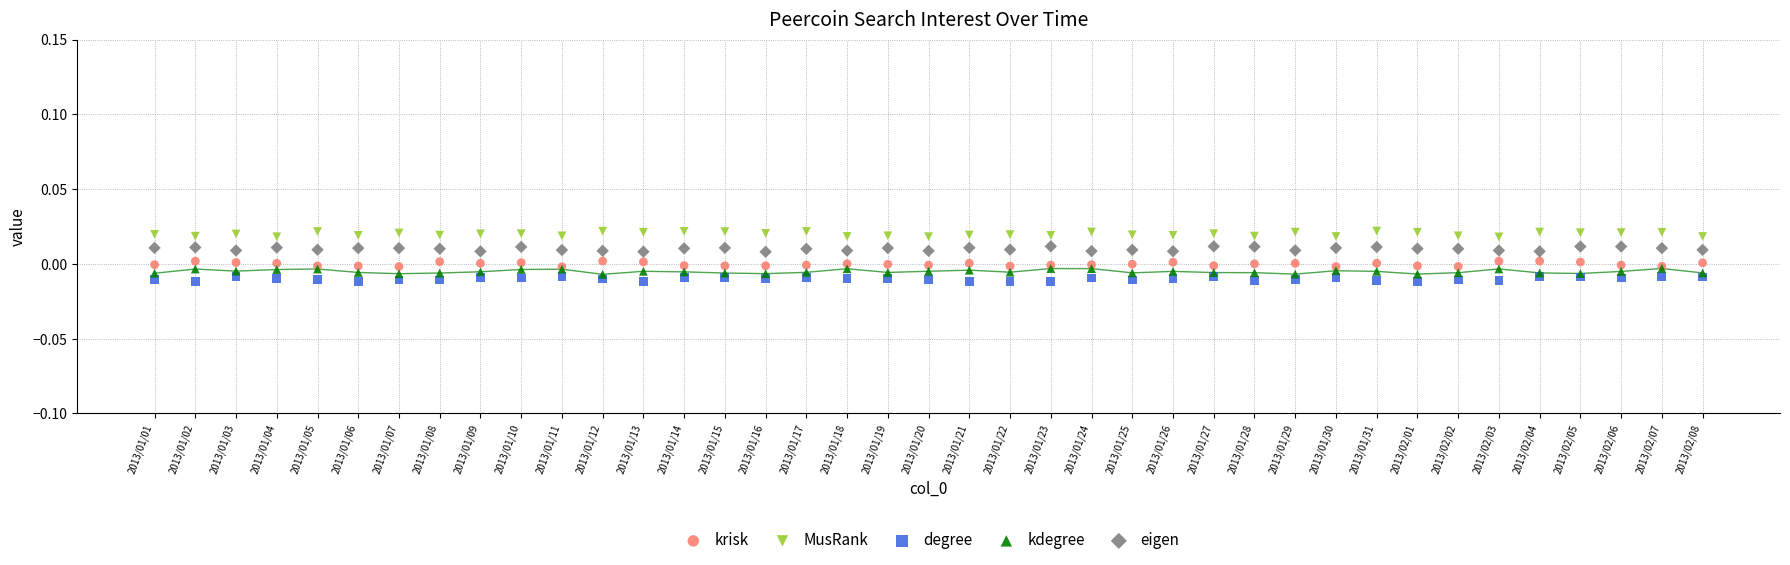

Which series reaches the minimum Y coordinate?

degree